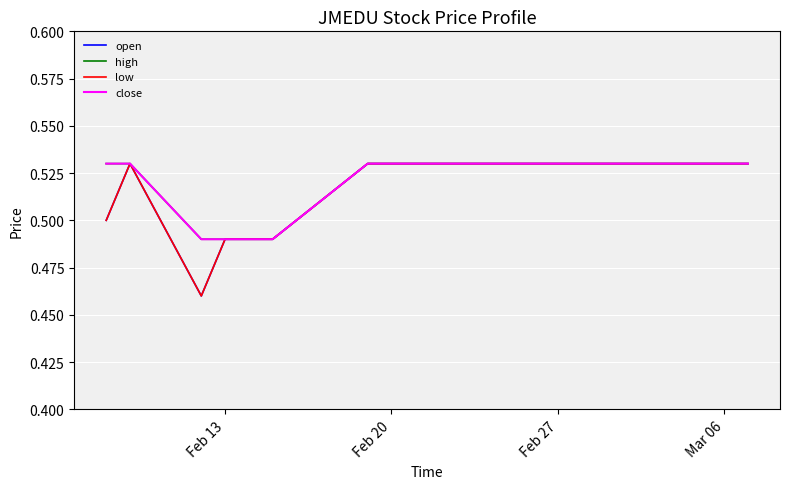

Is this an area chart (filled region under the line)?

No